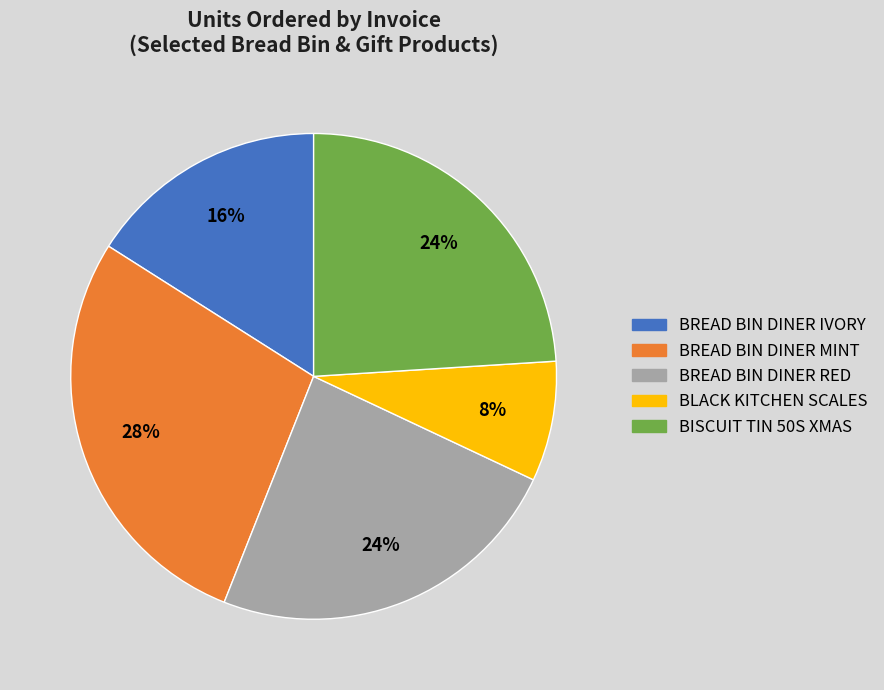

To the nearest percent, what is the average slice percentage?

20%